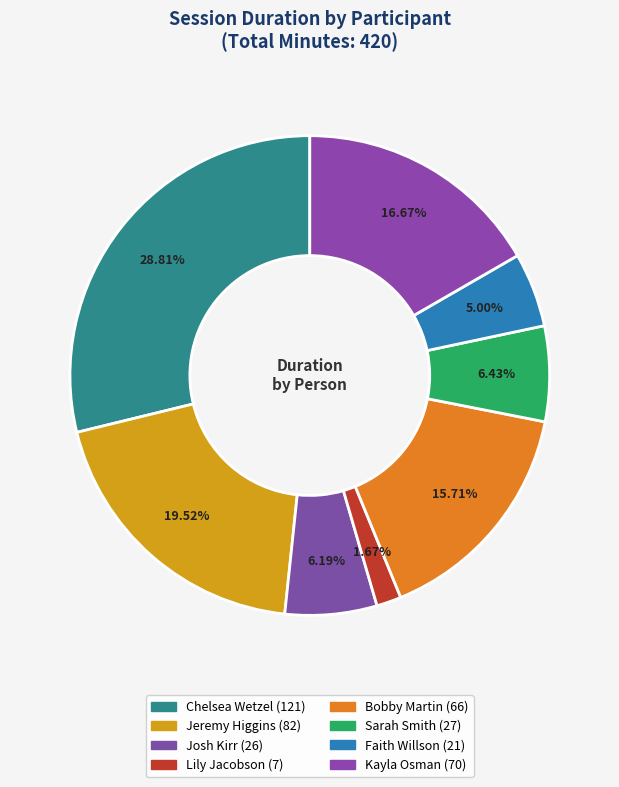

Which category has the smallest portion of the pie?

Lily Jacobson